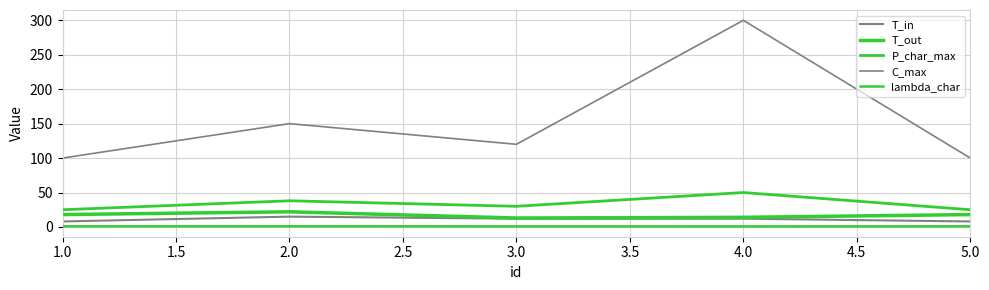

How many interior local peaks does the T_in series have?

1